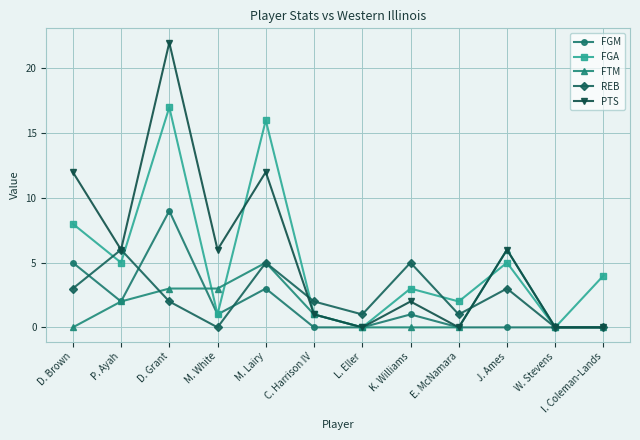

What is the difference between the highest and lowest values at I. Coleman-Lands?

4